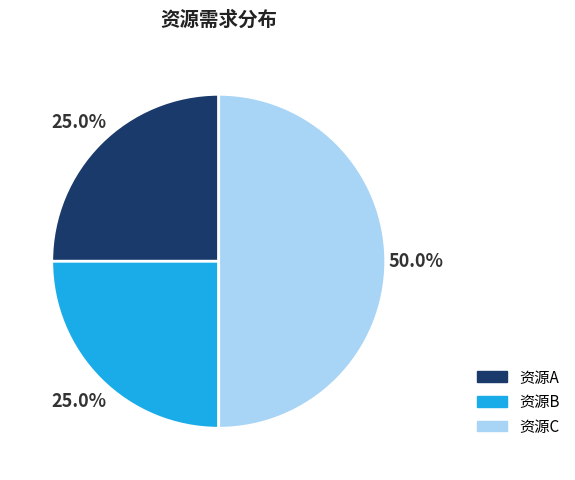

Count the number of slices in the pie.

3